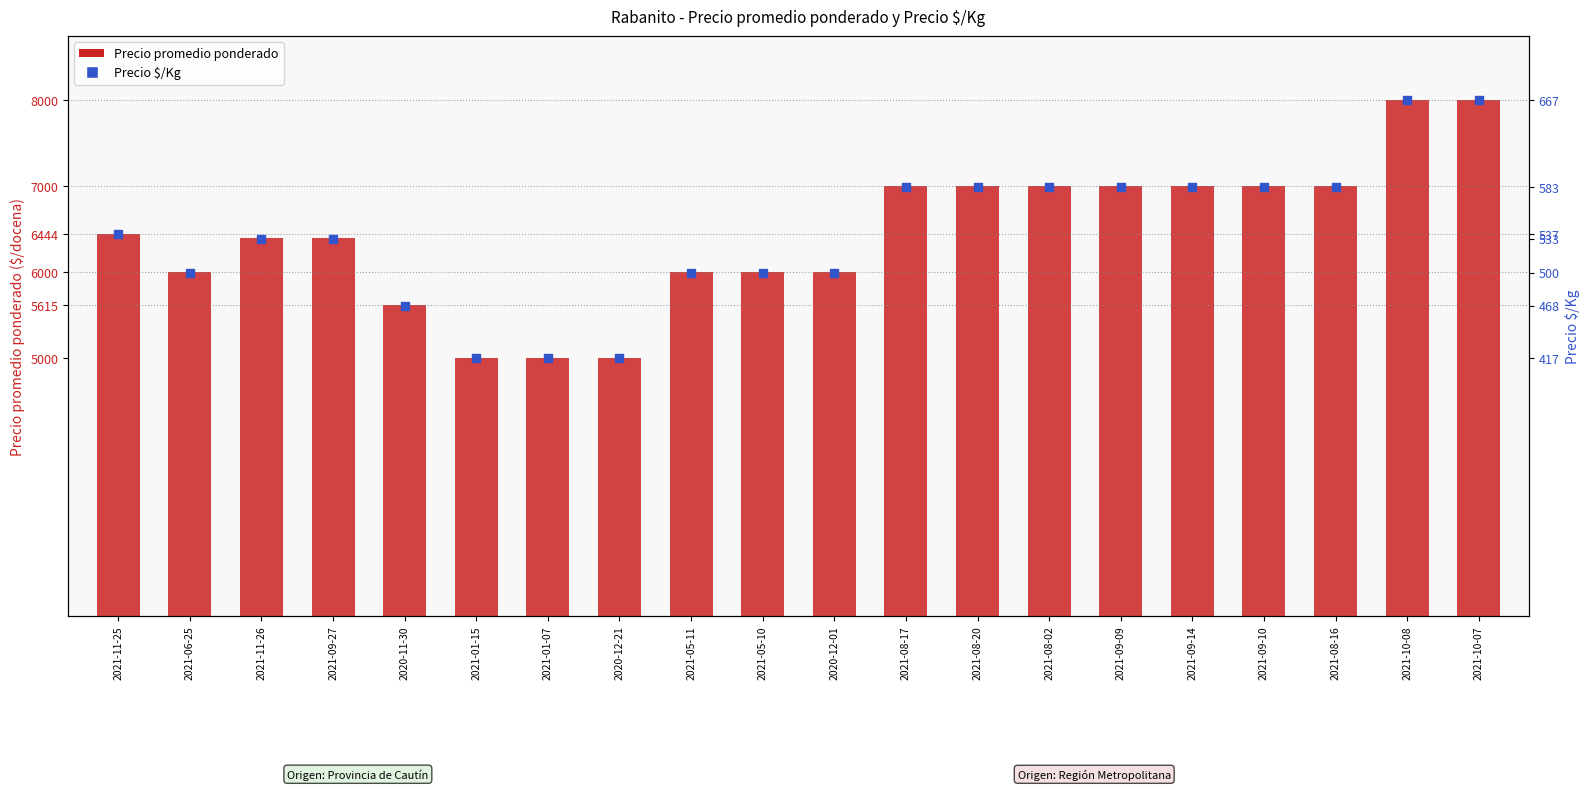

Which series has the widest spread of Y values?

Precio promedio ponderado